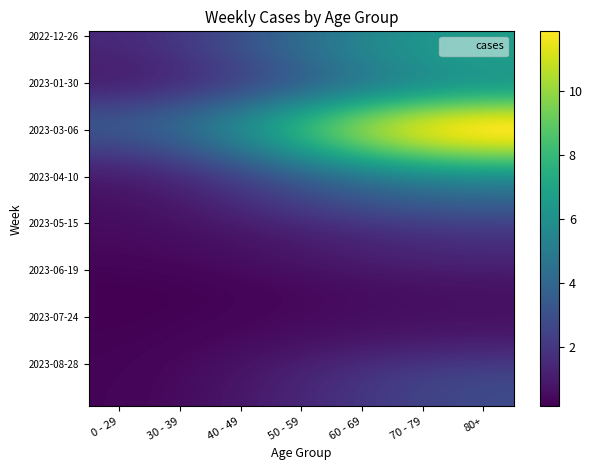

What is the difference between the highest and lowest values at 40 - 49?

5.2